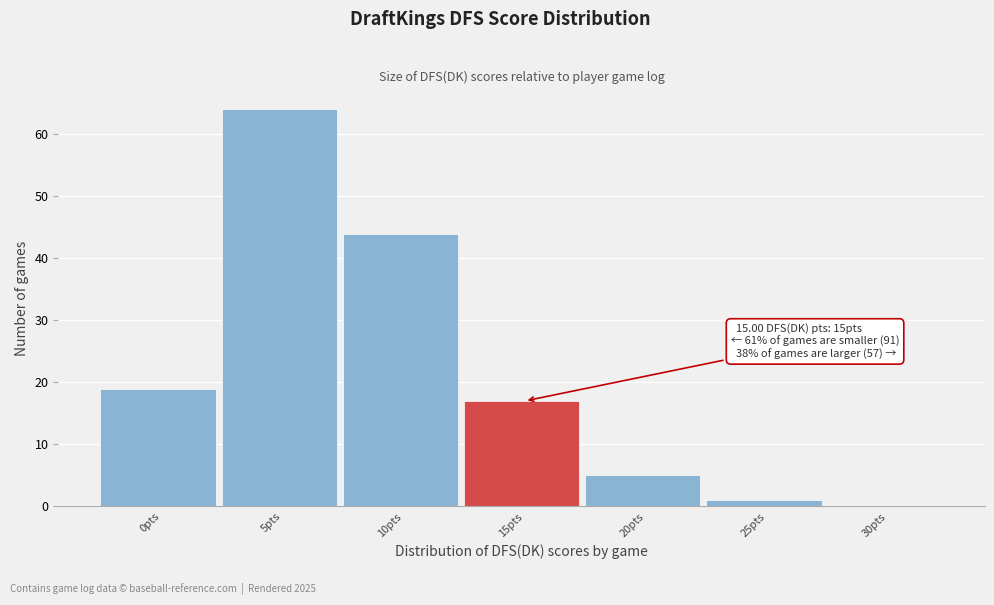

Reading left to right, list all the values displayed in this chart.

0pts=19	5pts=64	10pts=44	15pts=17	20pts=5	25pts=1	30pts=0